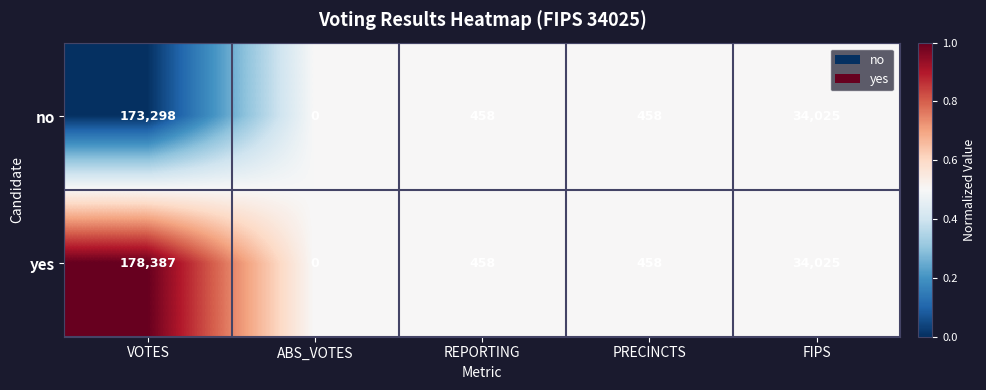

What is the sum of the yes values at ABS_VOTES and VOTES?

178387